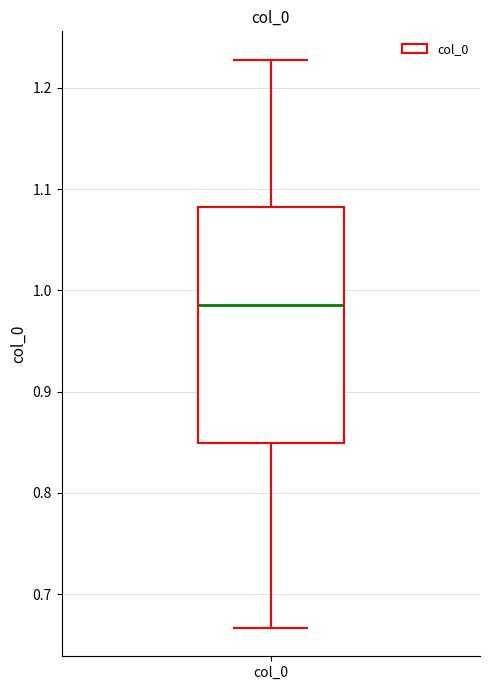

Where is the upper edge of the box for col_0 on the y-axis? The values are not printed on the chart, so give them approximately, as read against the axis.

1.08